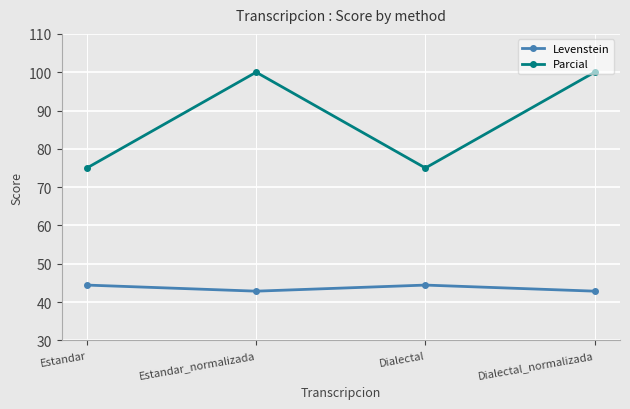

How many interior local valleys does the Parcial series have?

1